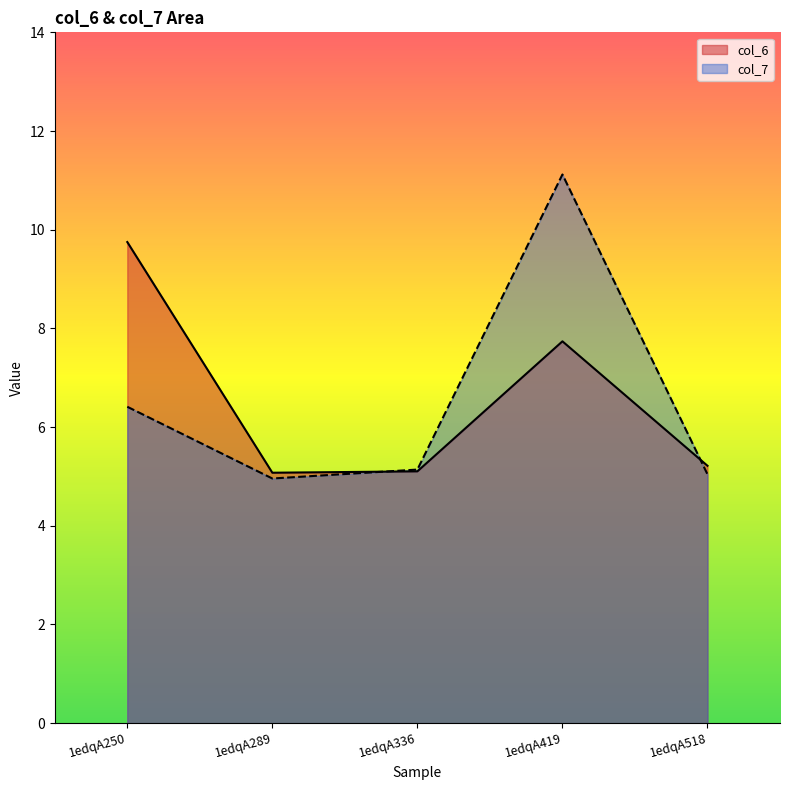

In col_7, how many points are higher than both neighbors (excluding endpoints)?

1